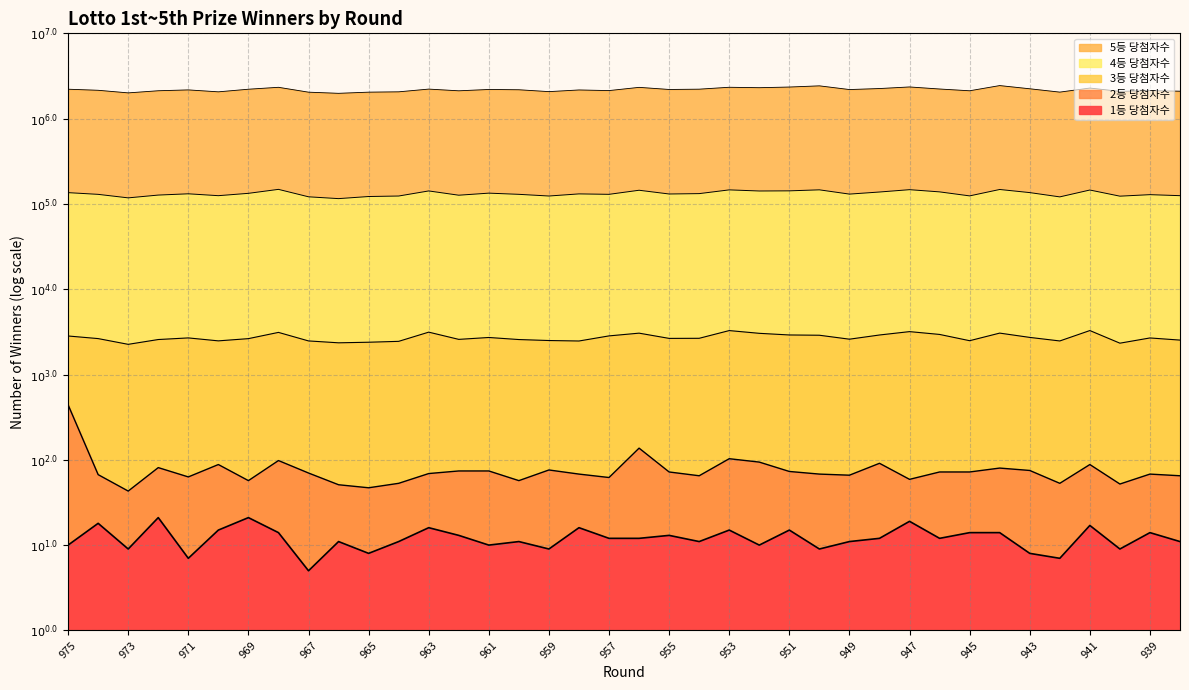

Reading left to right, extract all data points from this chart.

3등 당첨자수: 3.5	3.4	3.4	3.4	3.4	3.4	3.4	3.5	3.4	3.4	3.4	3.4	3.5	3.4	3.4	3.4	3.4	3.4	3.5	3.5	3.4	3.4	3.5	3.5	3.5	3.5	3.4	3.5	3.5	3.5	3.4	3.5	3.4	3.4	3.5	3.4	3.4	3.4
4등 당첨자수: 5.1	5.1	5.1	5.1	5.1	5.1	5.1	5.2	5.1	5.1	5.1	5.1	5.2	5.1	5.1	5.1	5.1	5.1	5.1	5.2	5.1	5.1	5.2	5.2	5.2	5.2	5.1	5.1	5.2	5.1	5.1	5.2	5.1	5.1	5.2	5.1	5.1	5.1
5등 당첨자수: 6.3	6.3	6.3	6.3	6.3	6.3	6.3	6.4	6.3	6.3	6.3	6.3	6.3	6.3	6.3	6.3	6.3	6.3	6.3	6.4	6.3	6.3	6.4	6.4	6.4	6.4	6.3	6.4	6.4	6.3	6.3	6.4	6.3	6.3	6.4	6.3	6.3	6.3